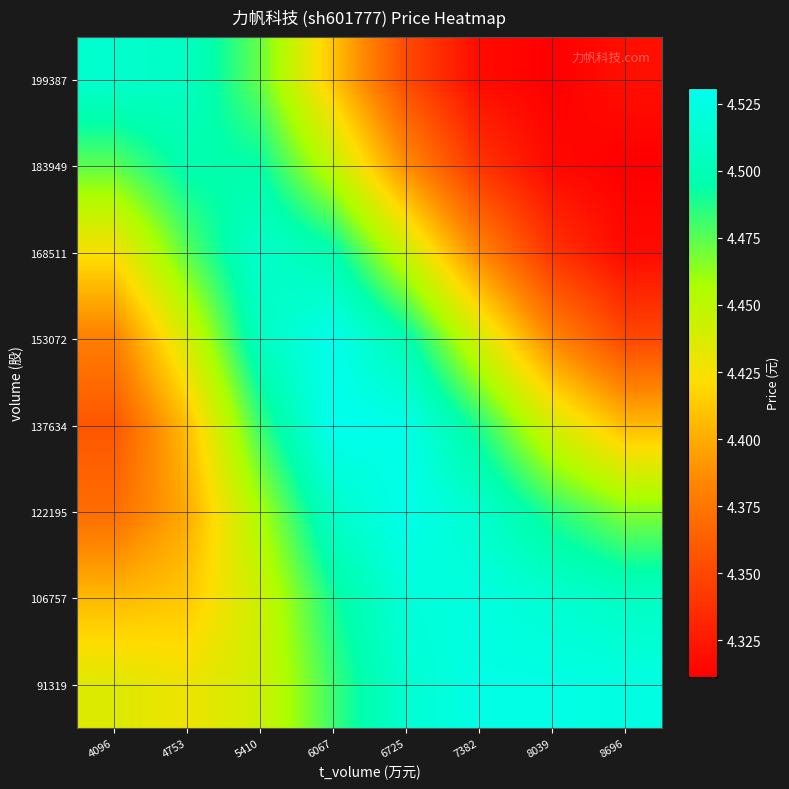

What is the total value across all series at 7382?

35.5